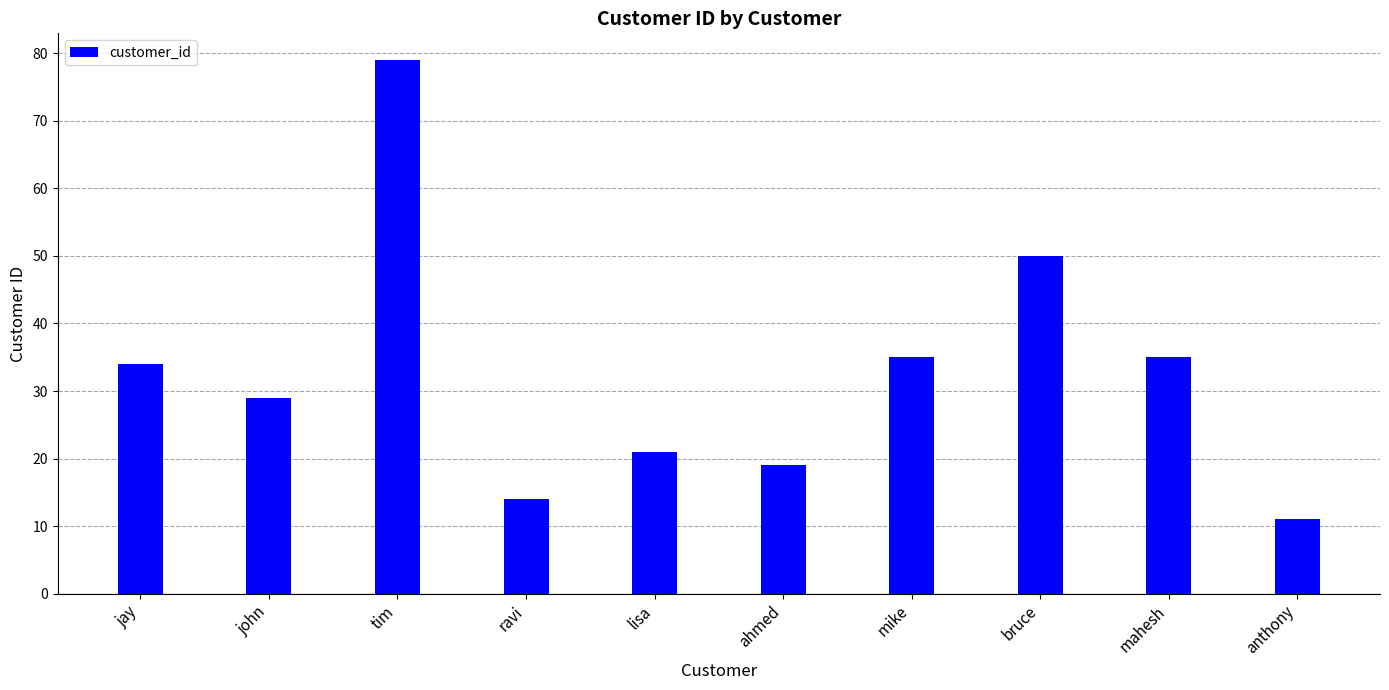

Reading left to right, what are all the values shown in this chart?

jay=34	john=29	tim=79	ravi=14	lisa=21	ahmed=19	mike=35	bruce=50	mahesh=35	anthony=11